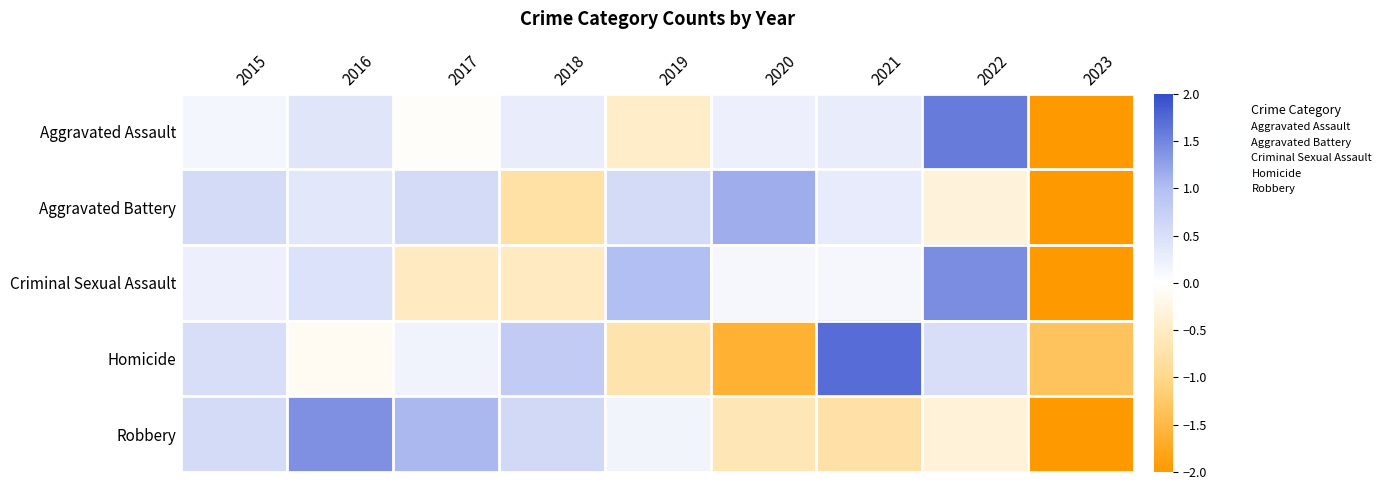

What is the total value across all series at 2022?

2.9